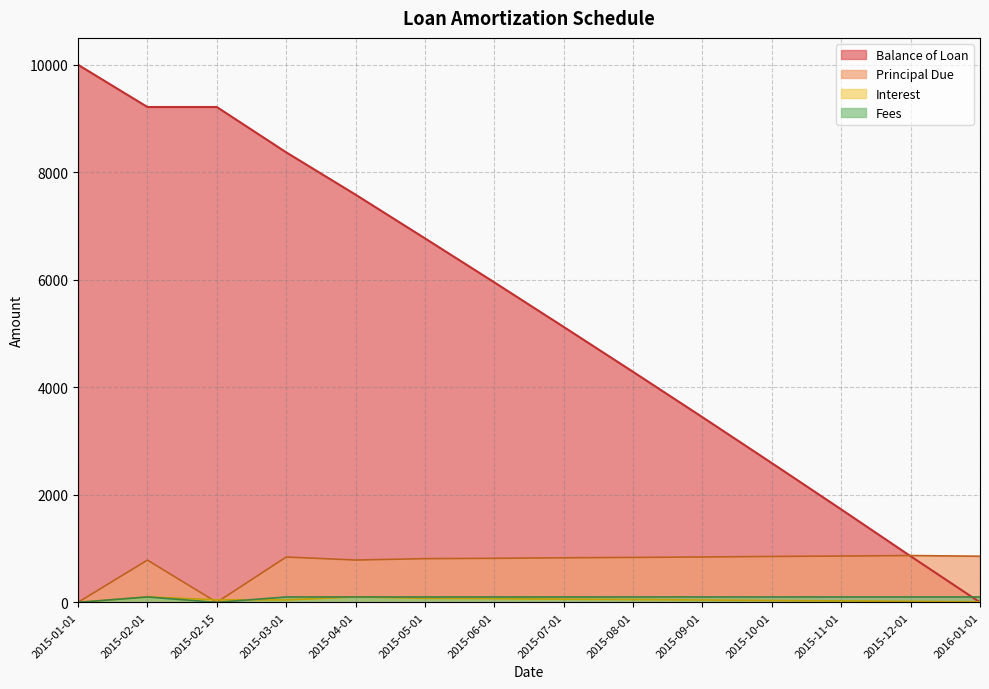

What is the maximum value shown in the chart?

10000.0